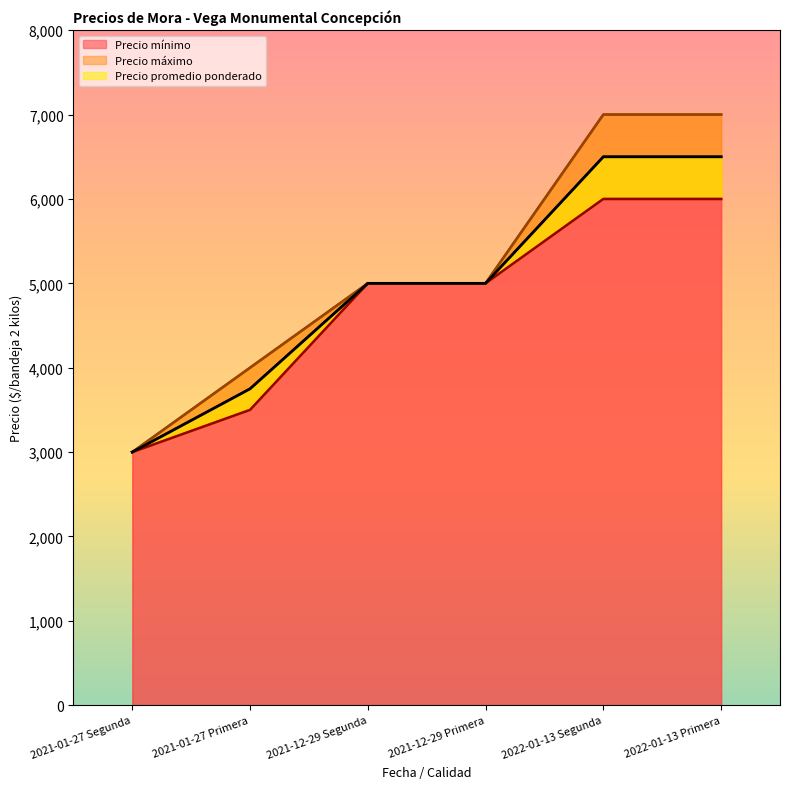

What is the difference between the second highest and minimum values in the Precio máximo series?

4000